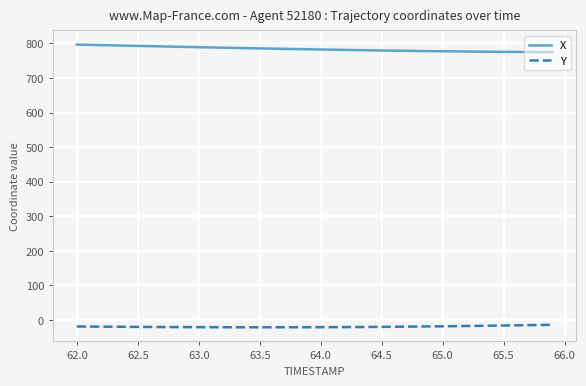

List the series in order of their overall mean, lowest first.

Y, X